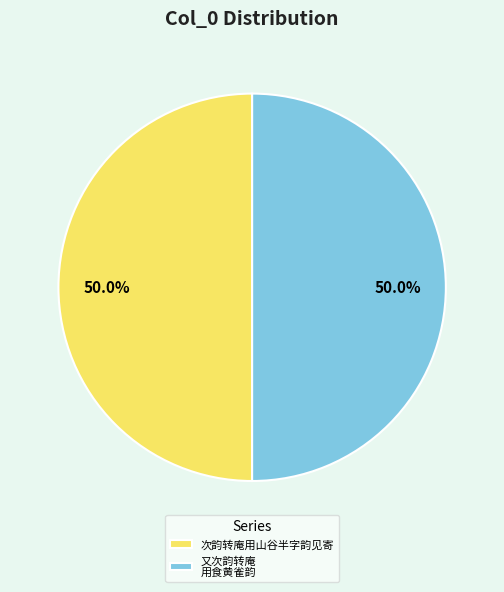

Approximately how many times larger is the value at 次韵转庵用山谷半字韵见寄 compared to 又次韵转庵 用食黄雀韵?

1.0